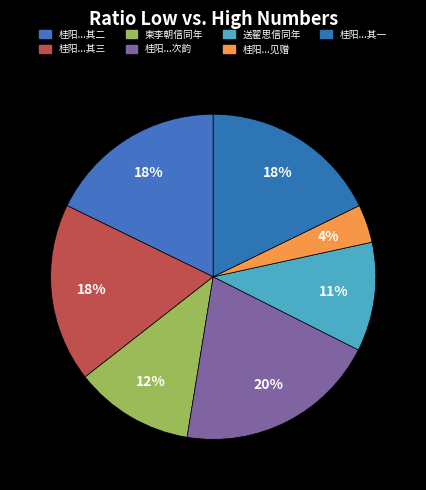

To the nearest percent, what is the average slice percentage?

14%